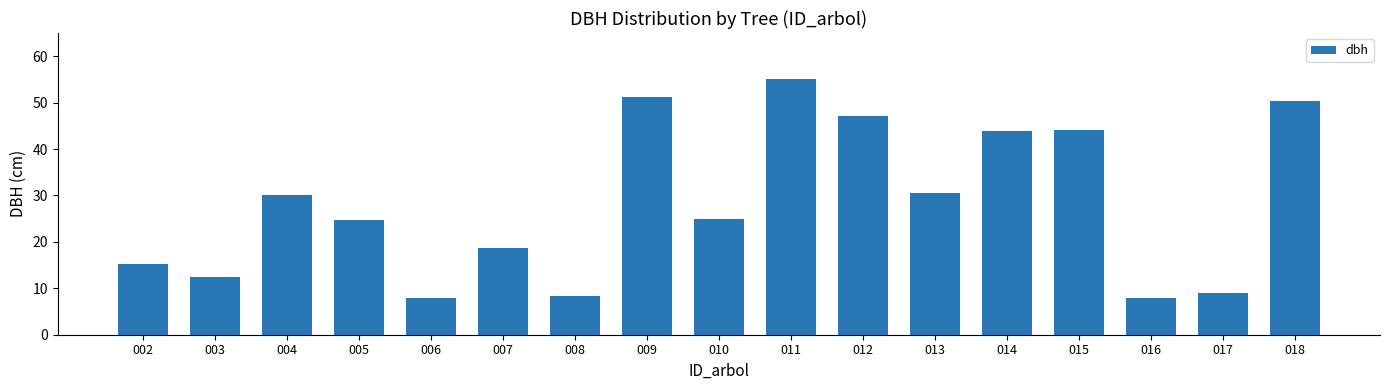

What is the value of the 5th bar from the left?

8.0